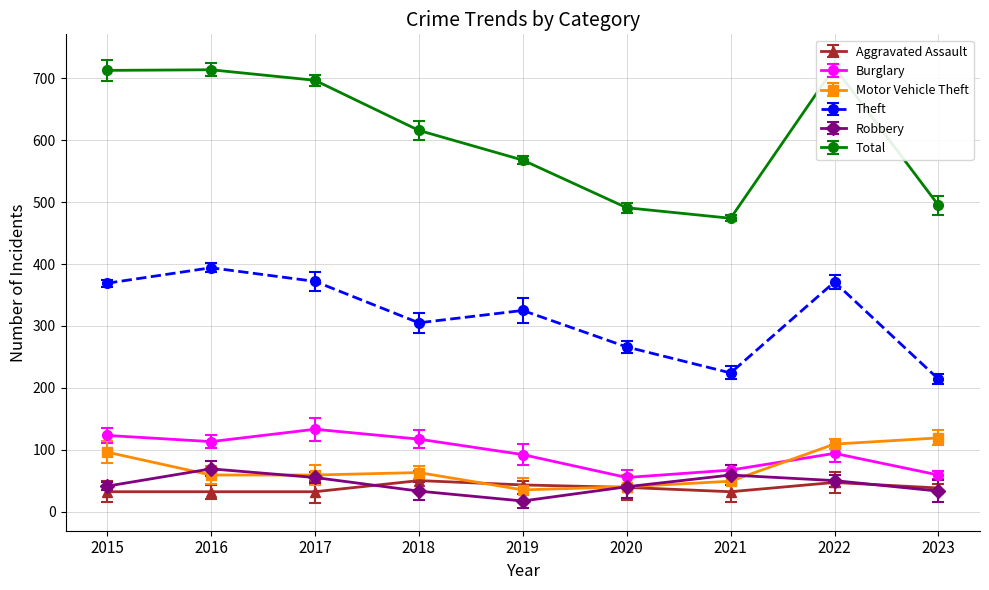

Reading left to right, transcribe all the data shown in this chart.

Aggravated Assault: 32	32	32	50	43	39	32	47	38
Burglary: 123	113	133	117	92	55	67	94	59
Motor Vehicle Theft: 96	59	59	63	35	40	49	109	119
Theft: 369	394	372	305	325	266	224	371	214
Robbery: 41	69	55	33	17	40	59	50	33
Total: 713	714	697	616	568	491	474	718	495